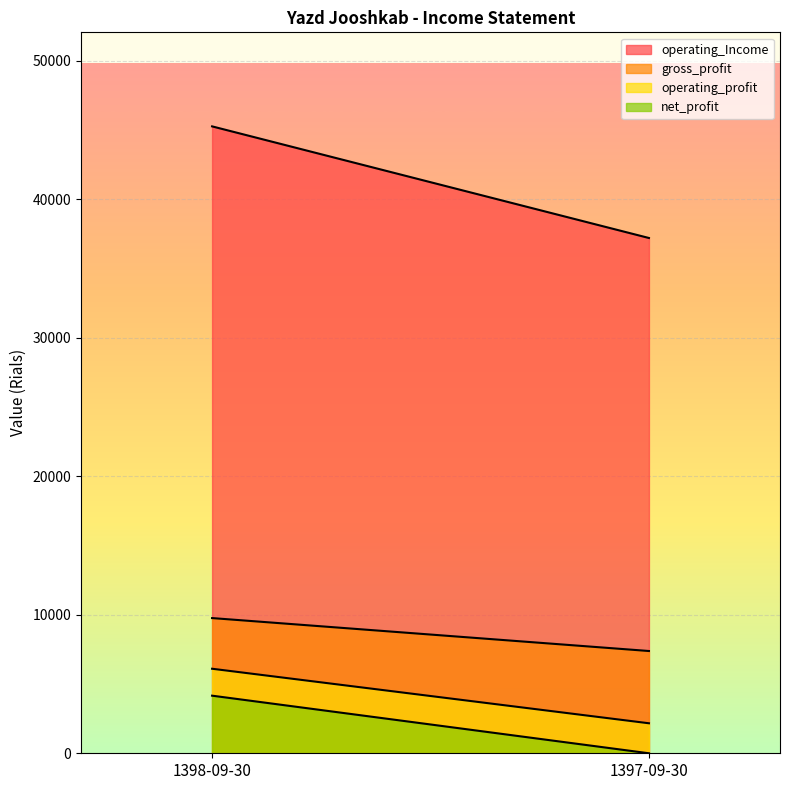

What is the spread (max minus min) of values at 1398-09-30?

41100